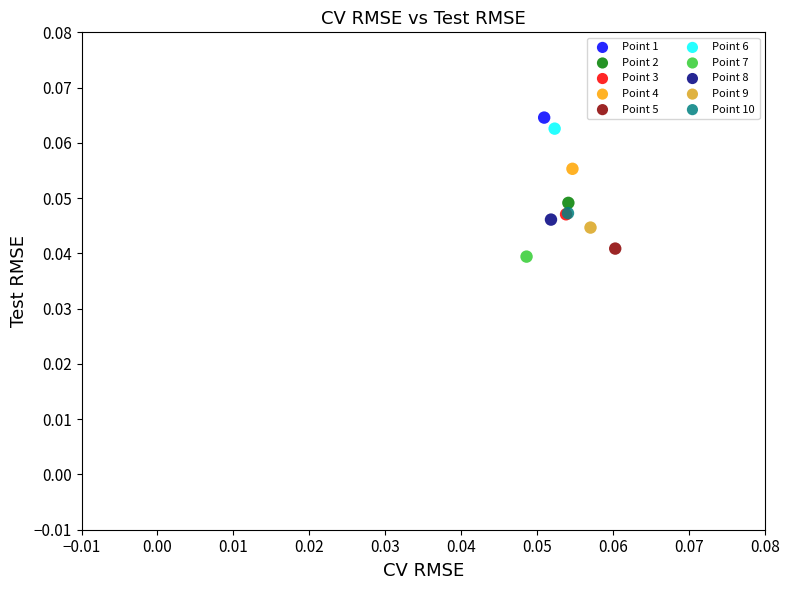

What are all the series names shown in the legend?

Point 1, Point 2, Point 3, Point 4, Point 5, Point 6, Point 7, Point 8, Point 9, Point 10